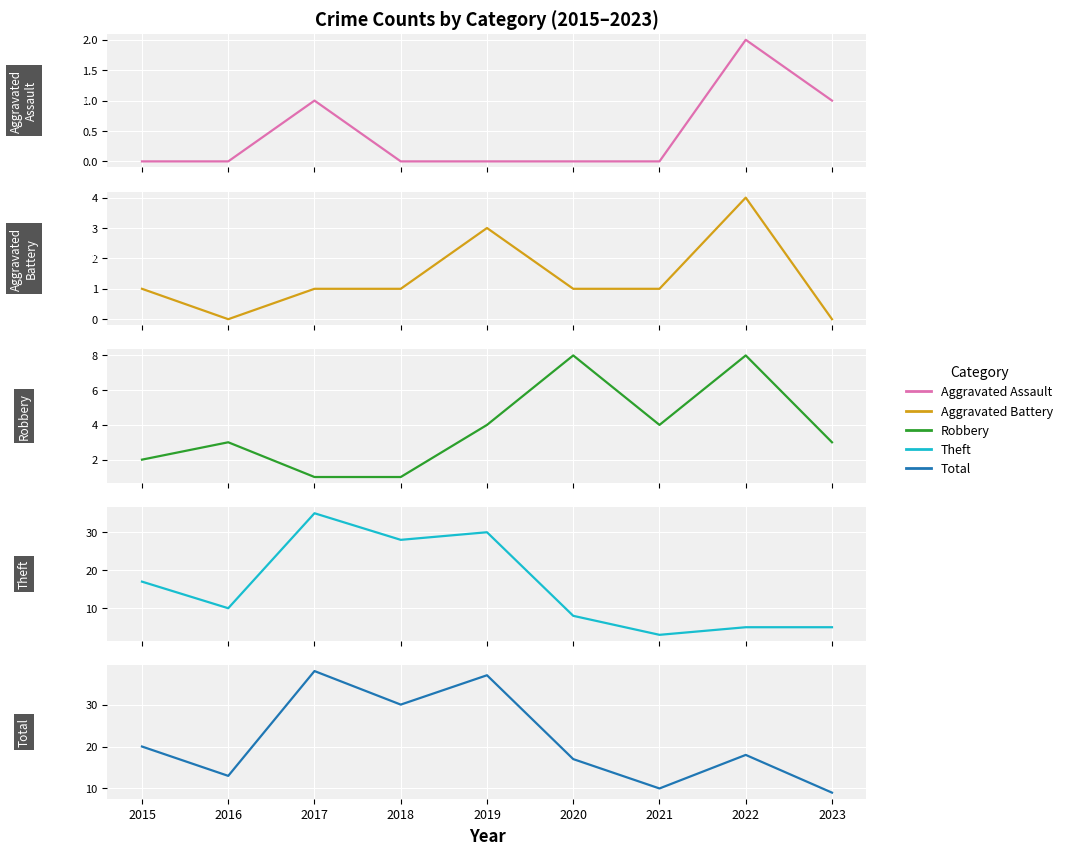

What are all the series names shown in the legend?

Aggravated Assault, Aggravated Battery, Robbery, Theft, Total